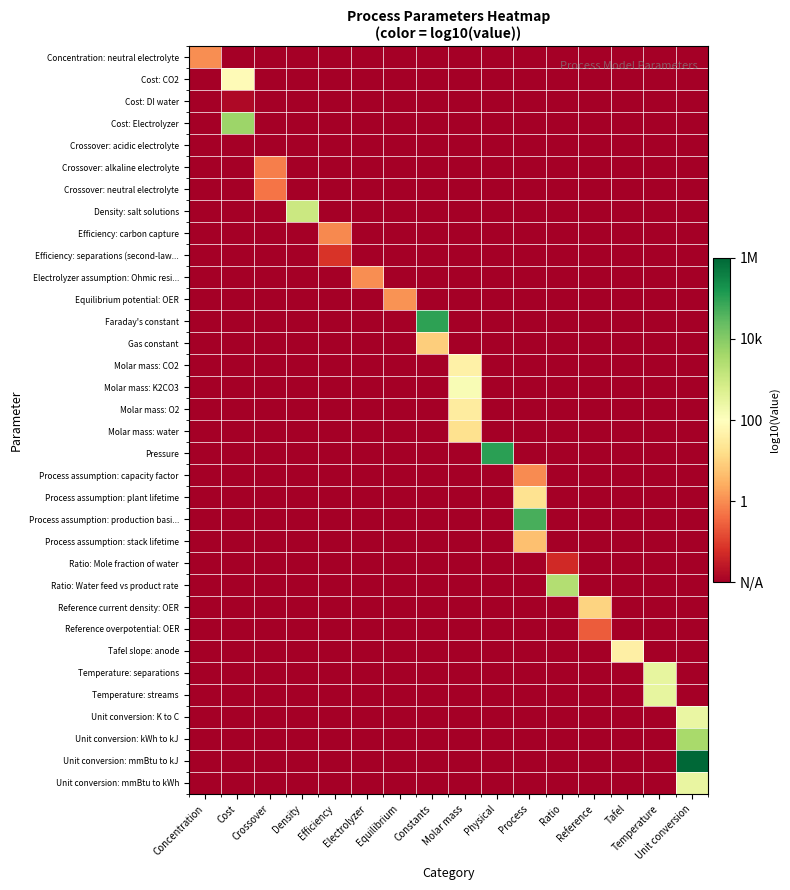

Rank the series at Density from lowest to highest value.

Concentration: neutral electrolyte, Cost: CO2, Cost: DI water, Cost: Electrolyzer, Crossover: acidic electrolyte, Crossover: alkaline electrolyte, Crossover: neutral electrolyte, Efficiency: carbon capture, Efficiency: separations (second-law..., Electrolyzer assumption: Ohmic resi..., Equilibrium potential: OER, Faraday's constant, Gas constant, Molar mass: CO2, Molar mass: K2CO3, Molar mass: O2, Molar mass: water, Pressure, Process assumption: capacity factor, Process assumption: plant lifetime, Process assumption: production basi..., Process assumption: stack lifetime, Ratio: Mole fraction of water, Ratio: Water feed vs product rate, Reference current density: OER, Reference overpotential: OER, Tafel slope: anode, Temperature: separations, Temperature: streams, Unit conversion: K to C, Unit conversion: kWh to kJ, Unit conversion: mmBtu to kJ, Unit conversion: mmBtu to kWh, Density: salt solutions